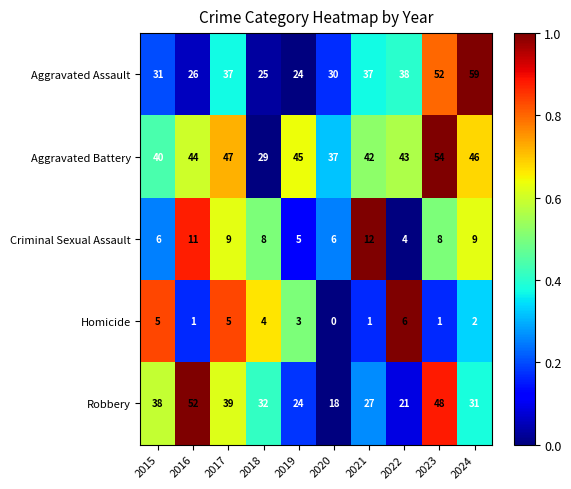

At which category is the sum across all series the highest?

2023